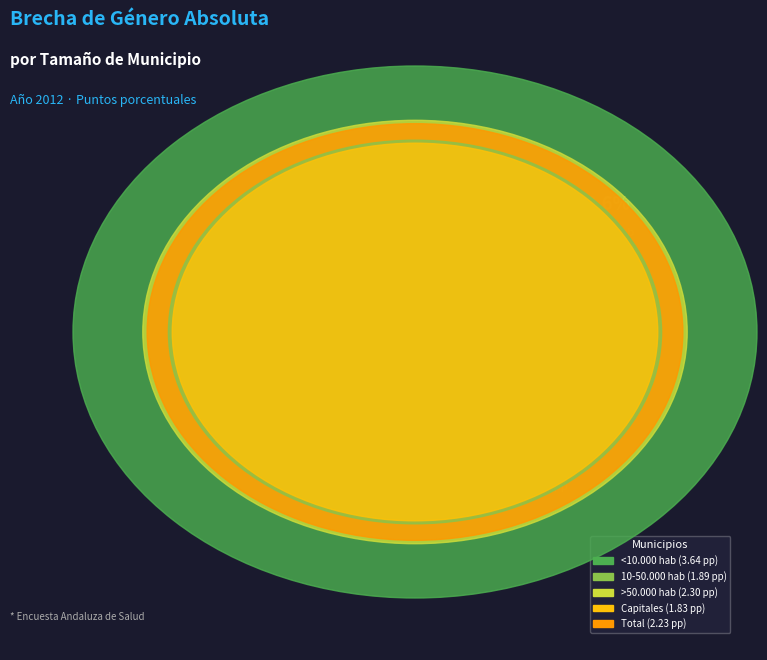

Approximately how many times larger is the value at 10-50.000 hab compared to Total?

0.8